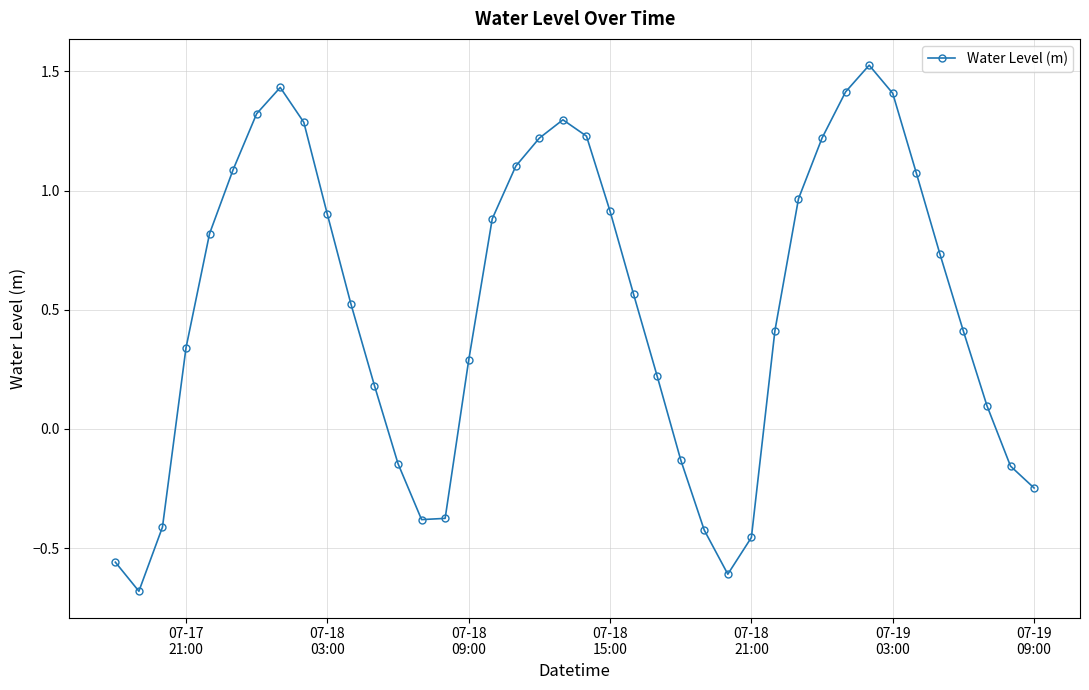

What is the smallest value displayed?

-0.7